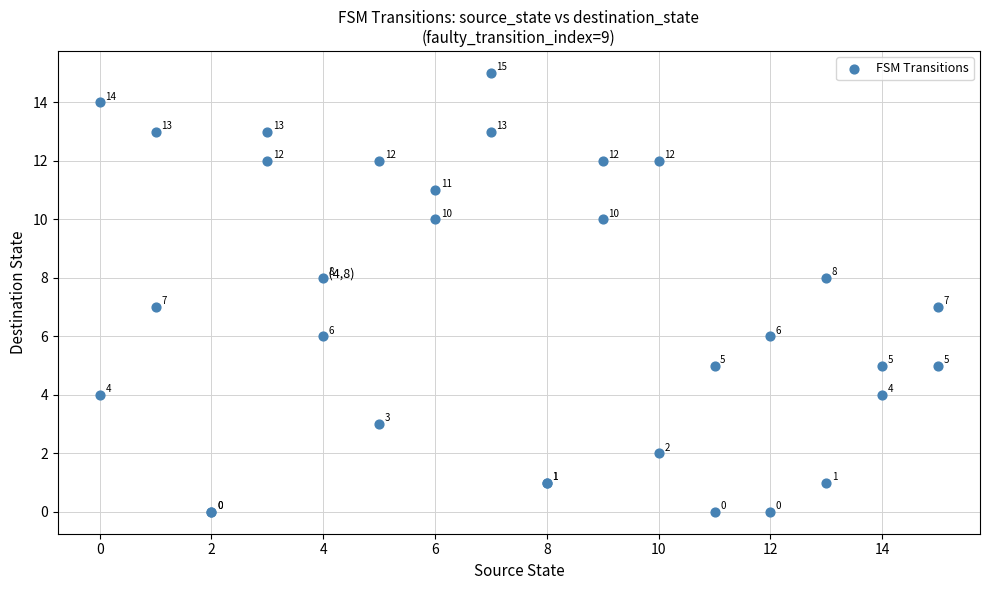

What Y value in the scatter plot is closest to 7?

7